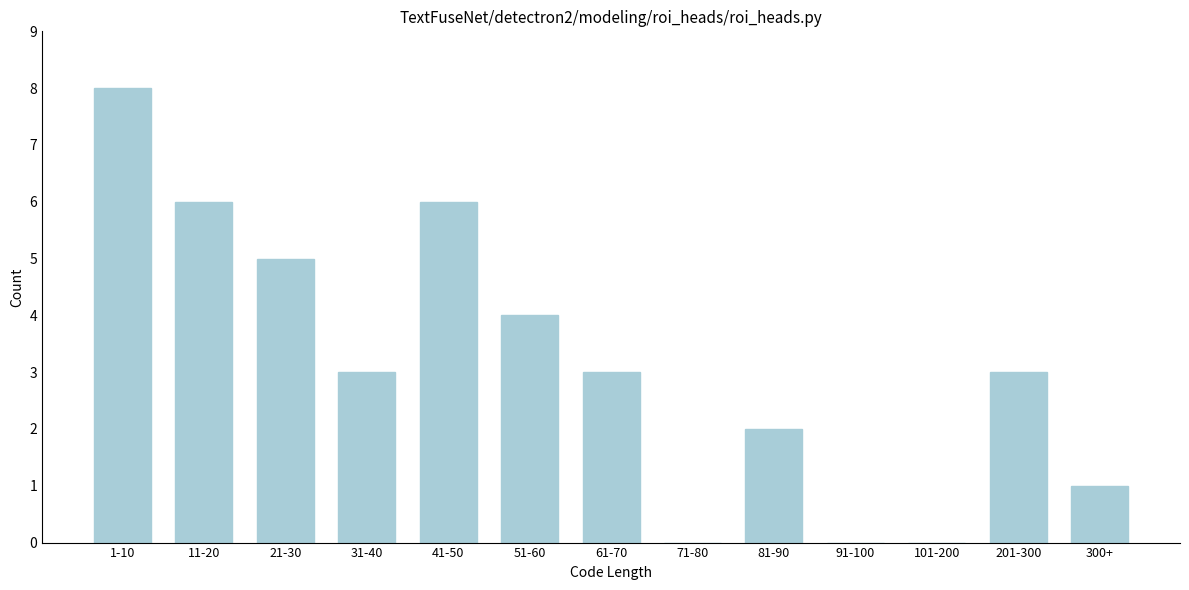

Reading left to right, extract all data points from this chart.

1-10=8	11-20=6	21-30=5	31-40=3	41-50=6	51-60=4	61-70=3	71-80=0	81-90=2	91-100=0	101-200=0	201-300=3	300+=1